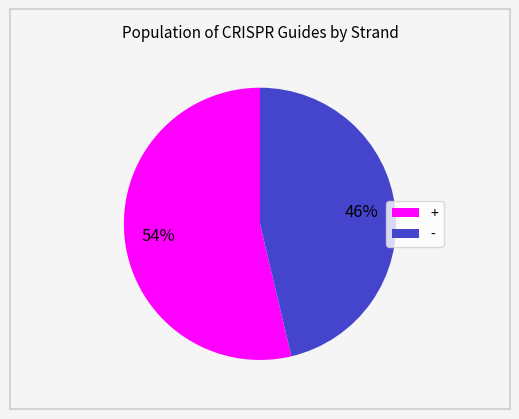

Is the sum of + and - greater than half?

Yes